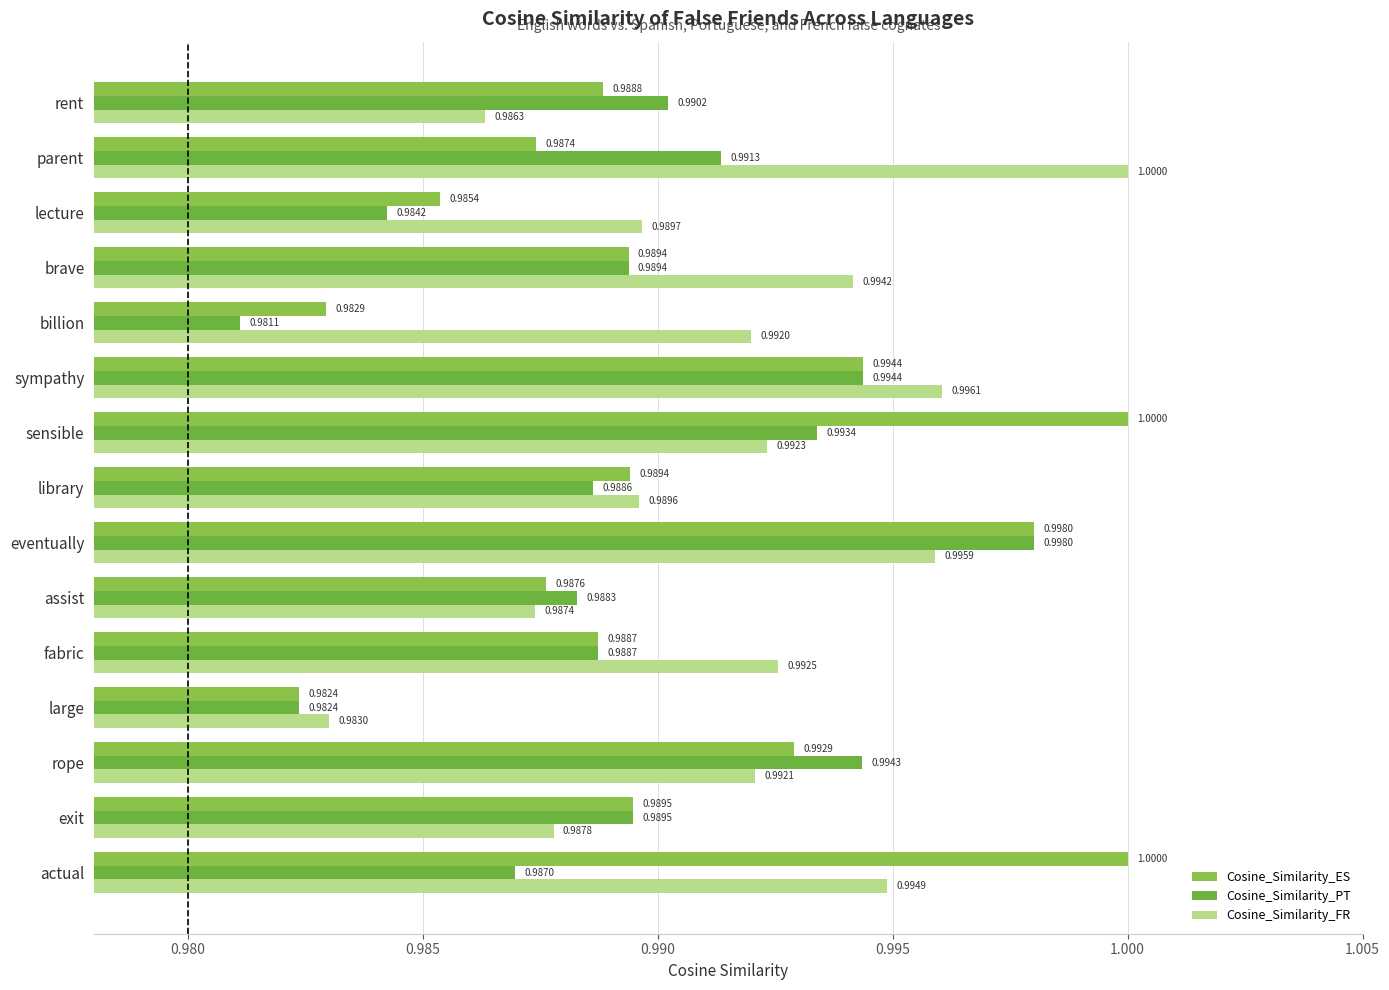

Where is Cosine_Similarity_PT nearest to the value 0?

billion